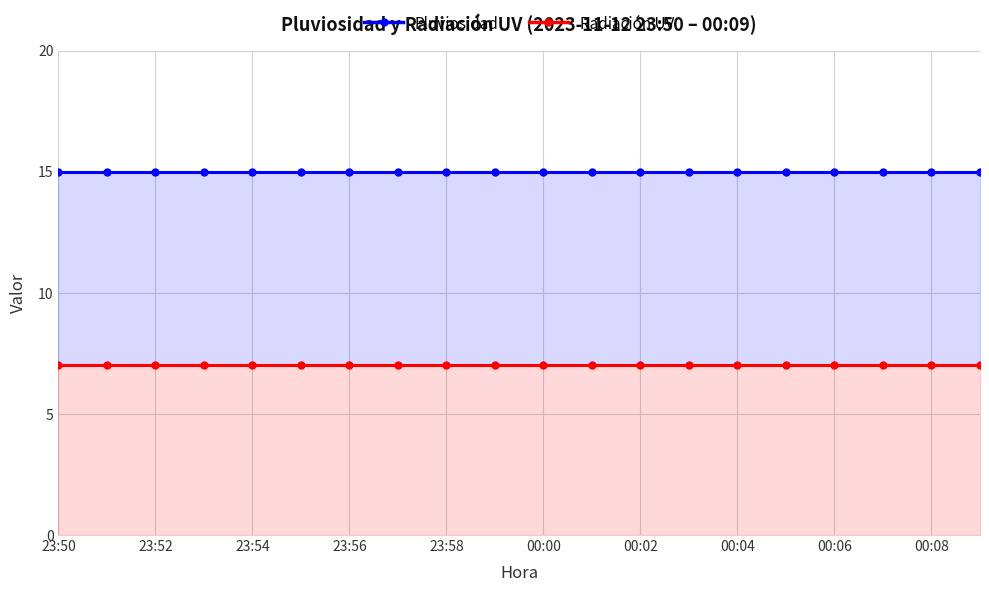

What is the value of the Radiación UV point at the 11th from the left?

7